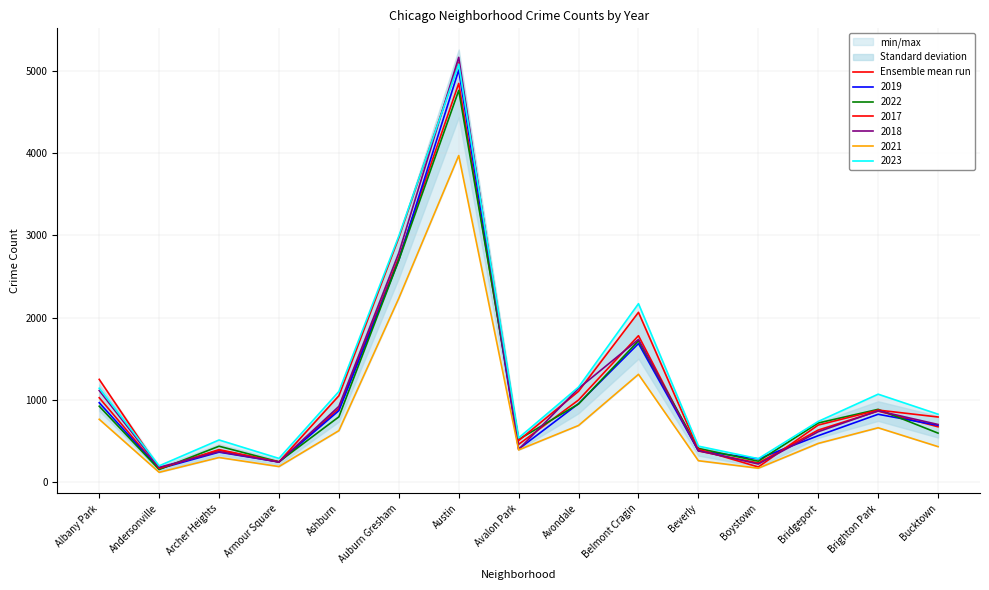

What is the value of the 7th point from the left?

4846.3